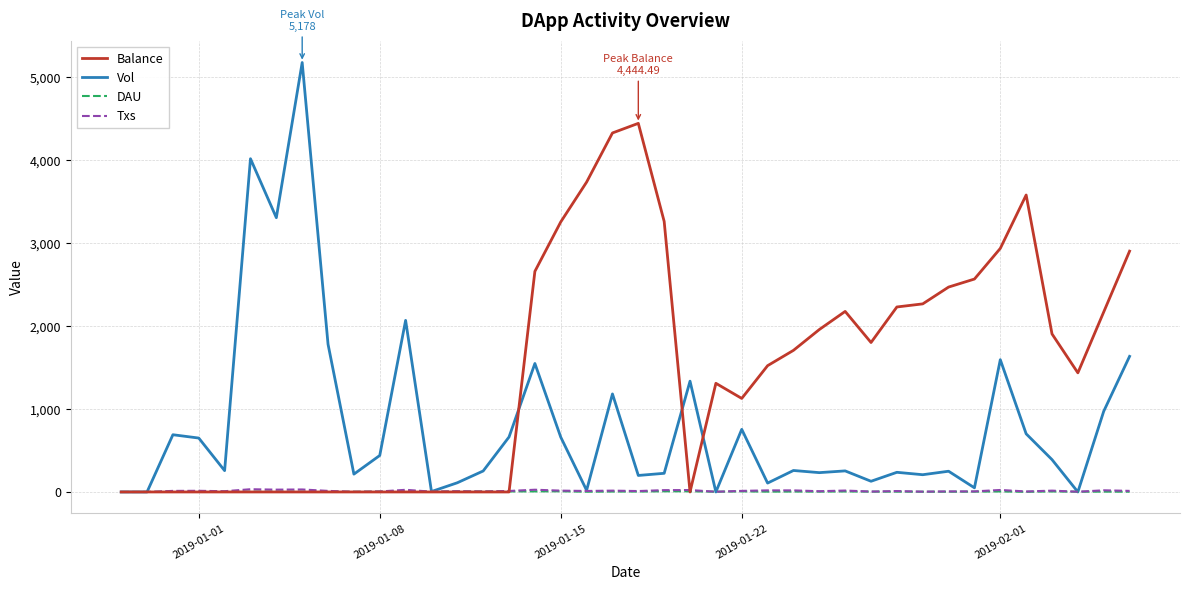

Which series has the largest range (max minus min)?

Vol